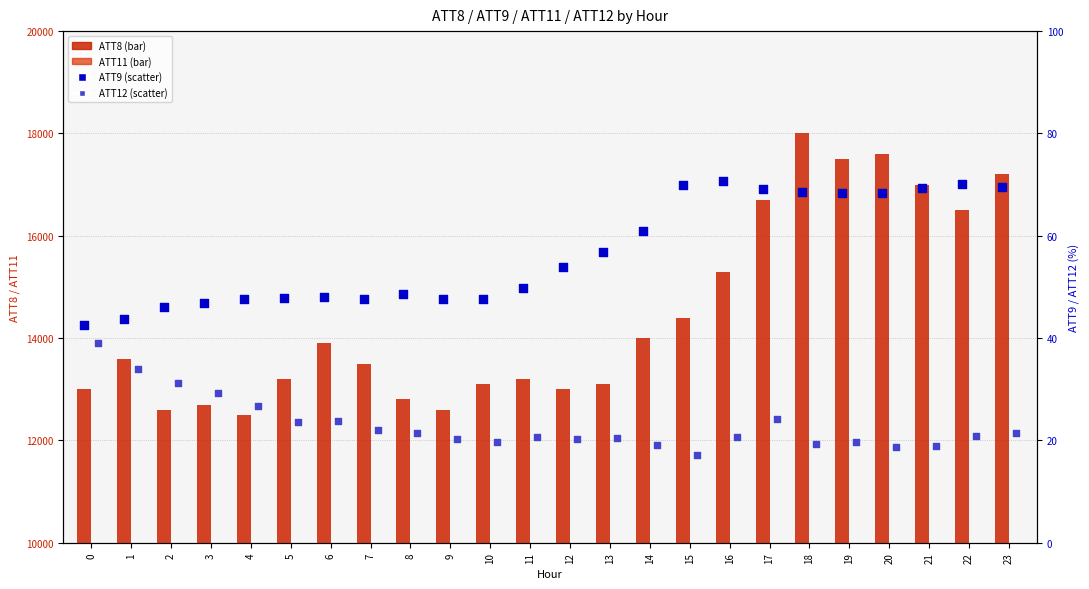

At which category is the sum across all series the highest?

18